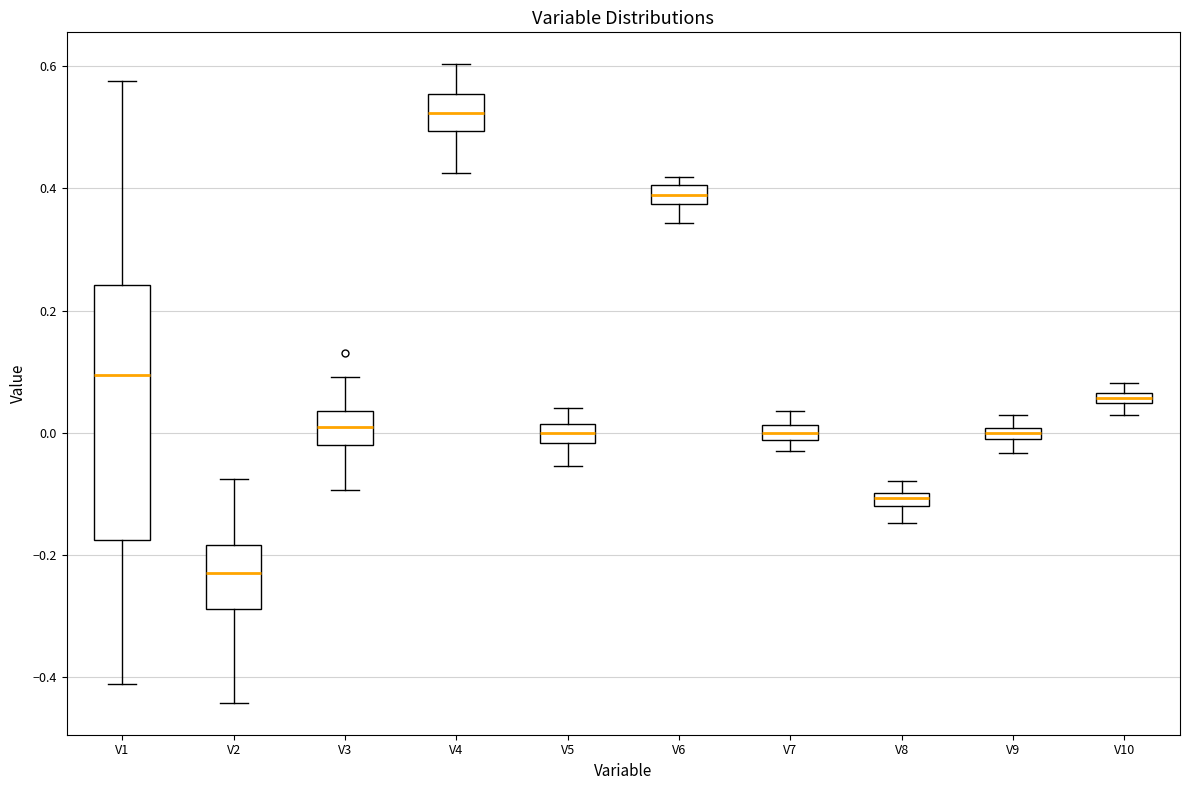

Which box has the highest median line?

V4